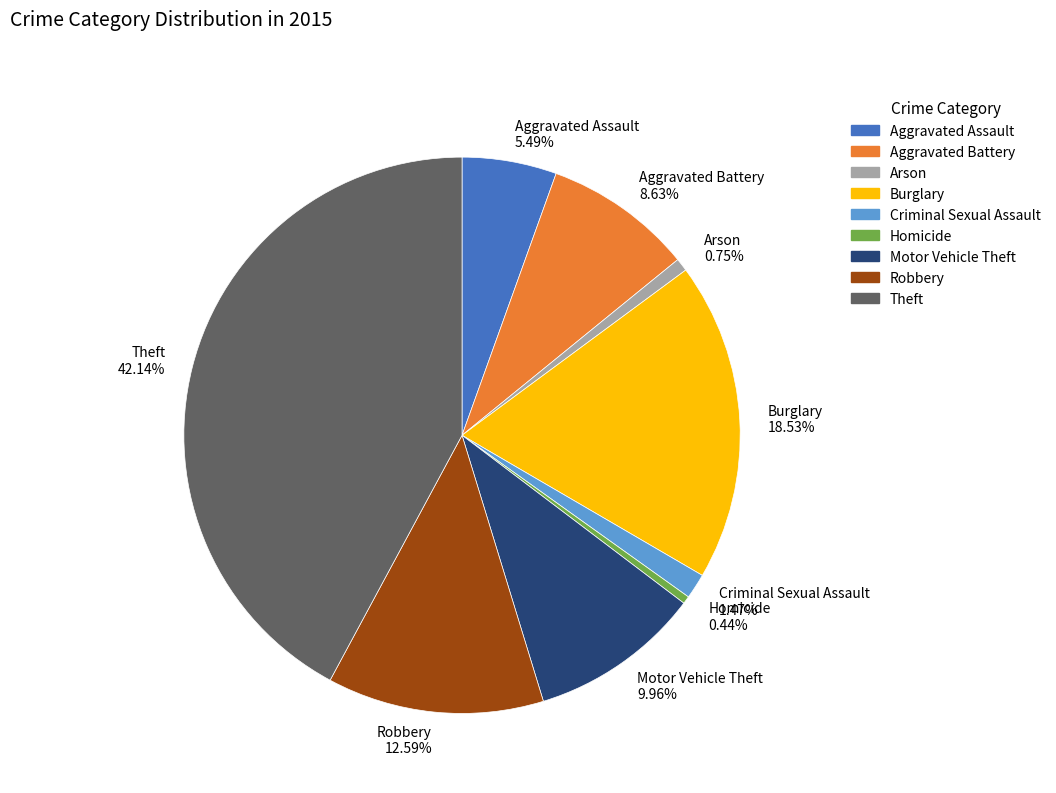

Which category has the biggest portion of the pie?

Theft